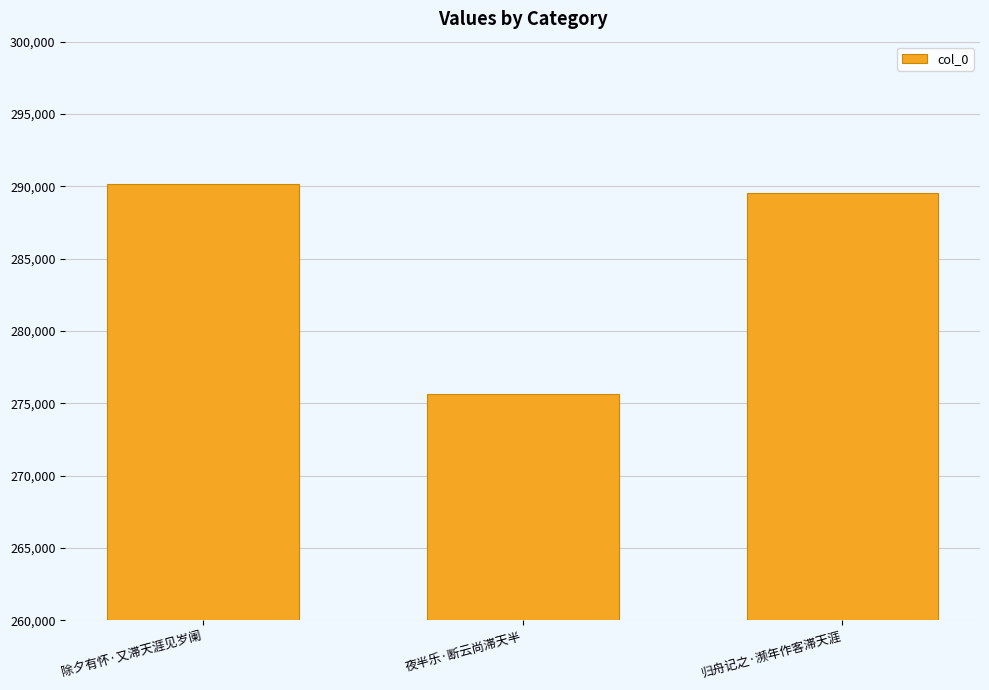

At which label does the data first exceed 289552?

除夕有怀·又滞天涯见岁阑